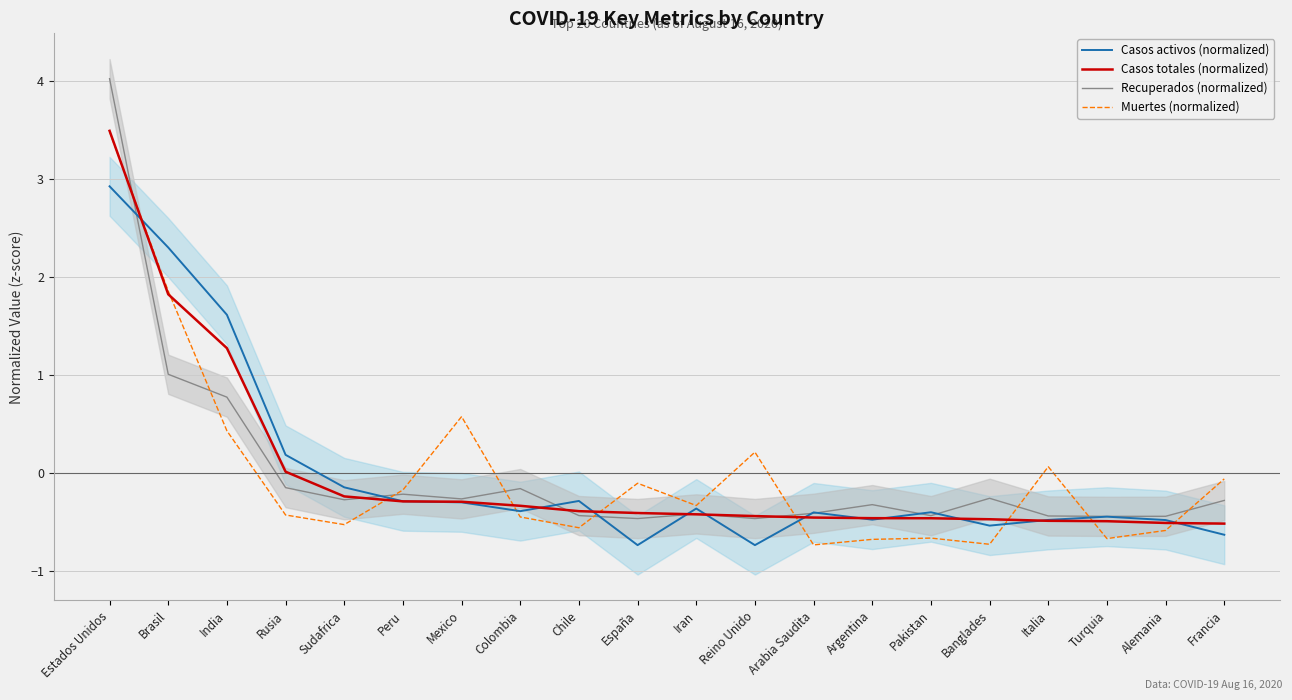

Where do Recuperados (normalized) and Casos activos (normalized) first cross each other?

Estados Unidos and Brasil